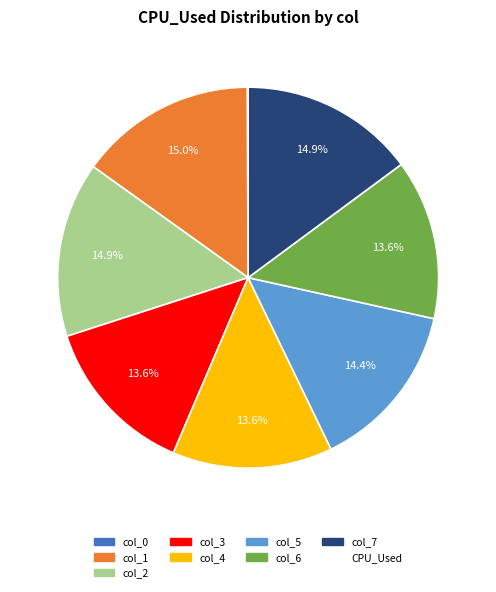

Is there any slice that represents more than half of the pie?

No